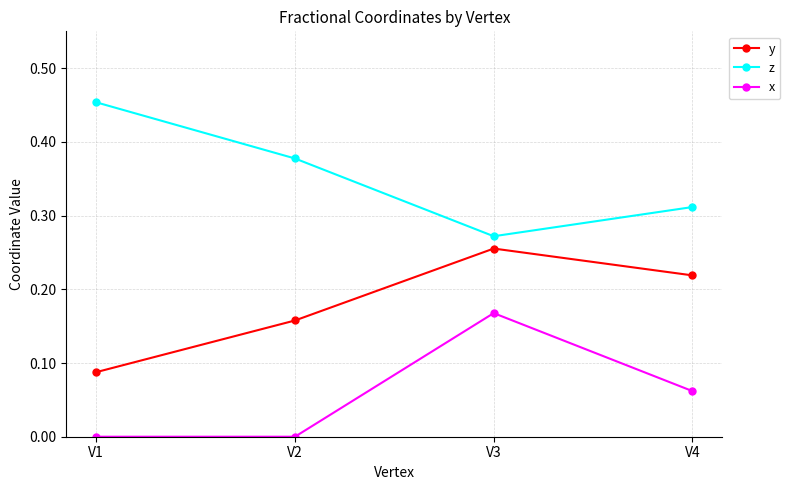

What is the sum of all z values?

1.4